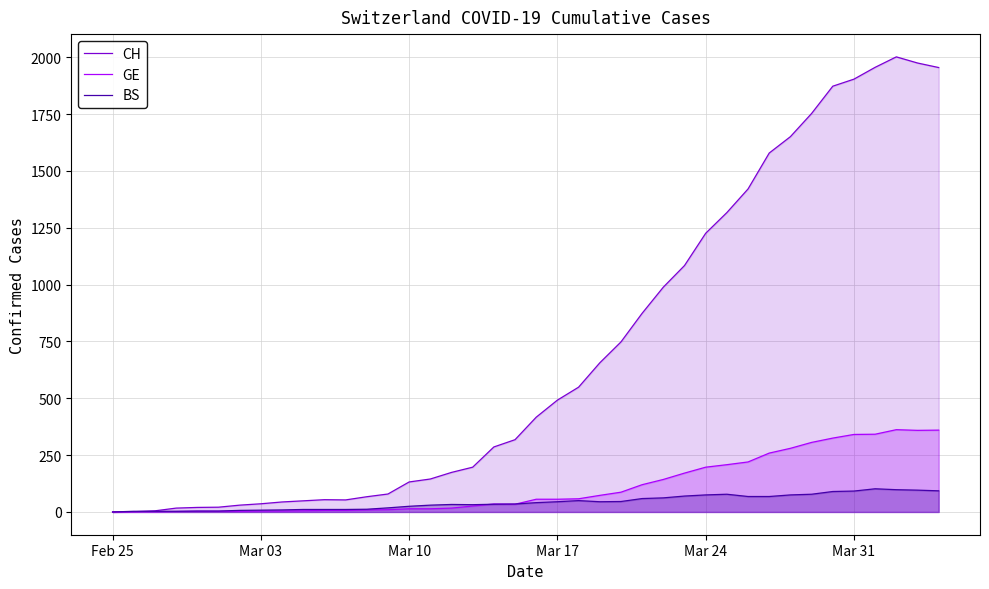

What is the maximum value for GE?

362